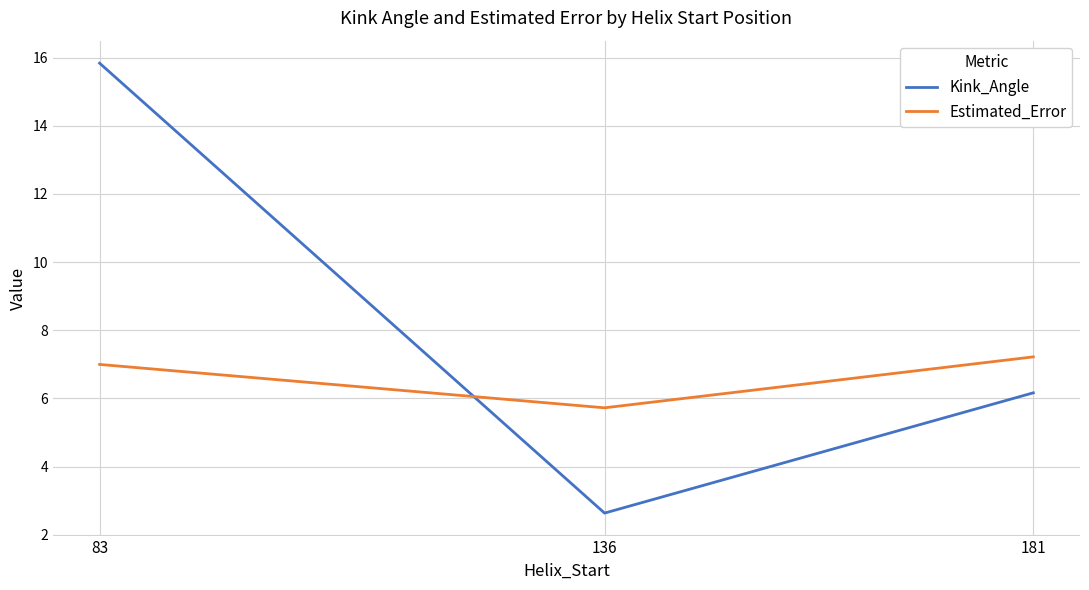

Is the value of Kink_Angle at 181 greater than the value of Estimated_Error at 181?

No